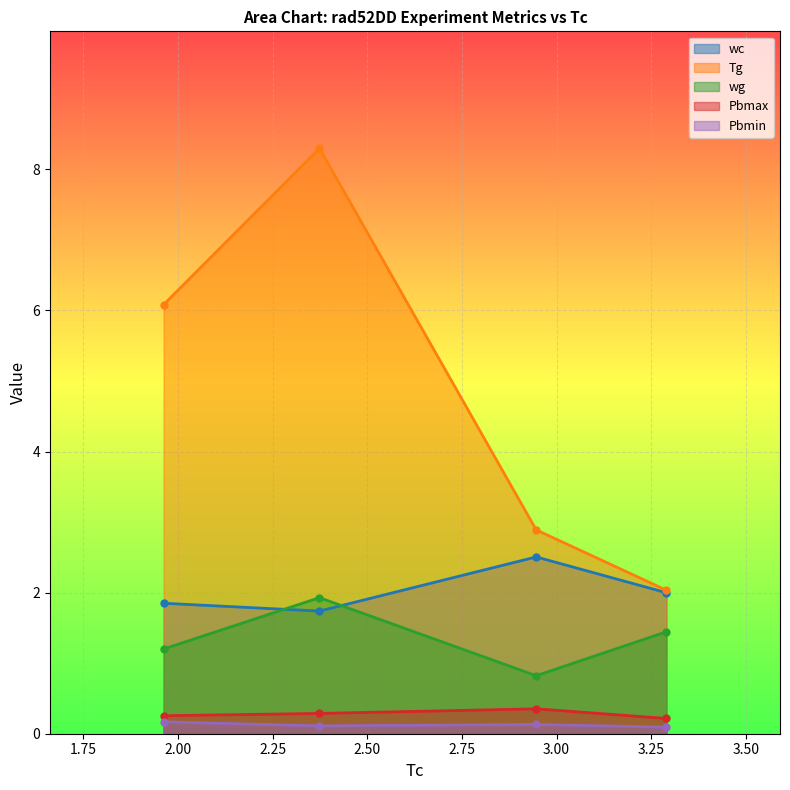

Read the Pbmax value at 2.946154.

0.4